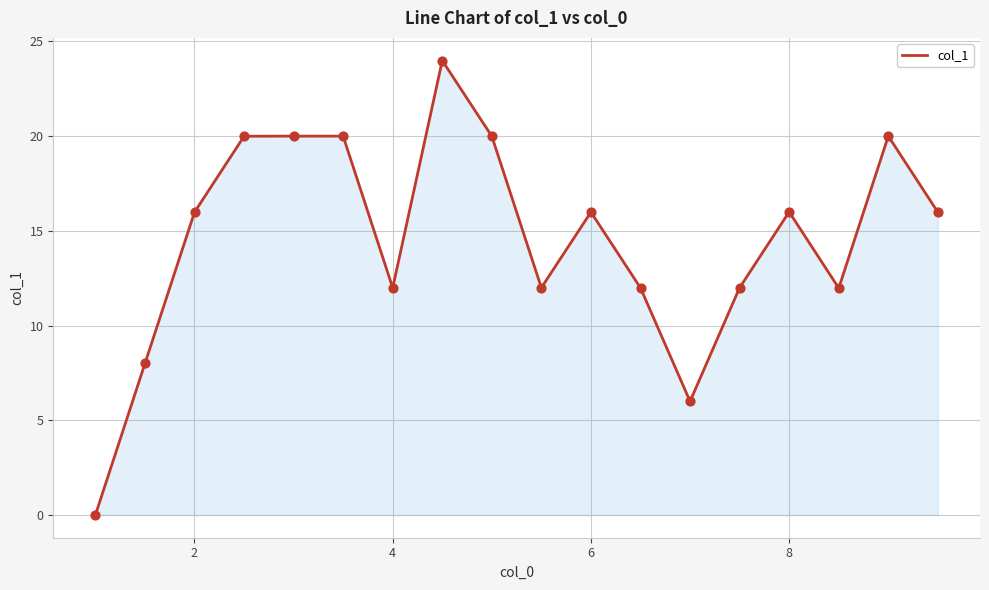

What is the difference between the maximum and minimum values?

24.0